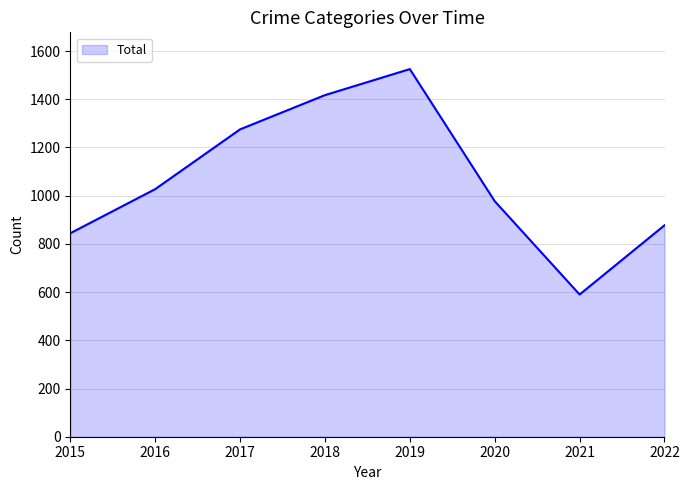

Which has a higher value, 2017 or 2019?

2019